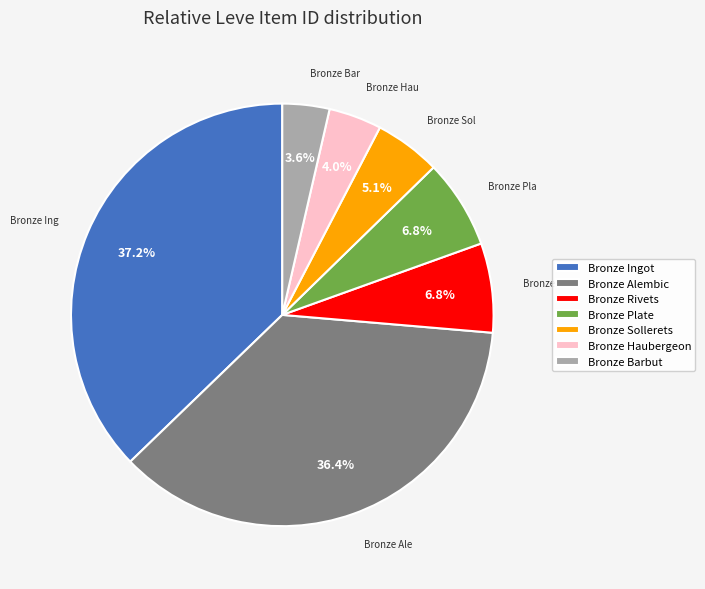

Which slice is the largest?

Bronze Ingot